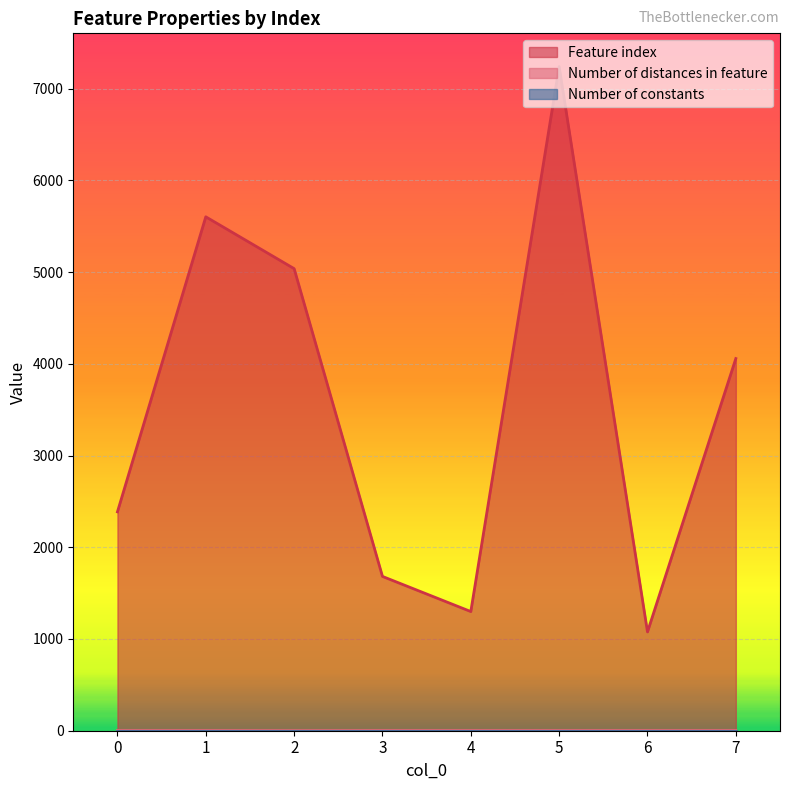

Which series has the largest range (max minus min)?

Feature index